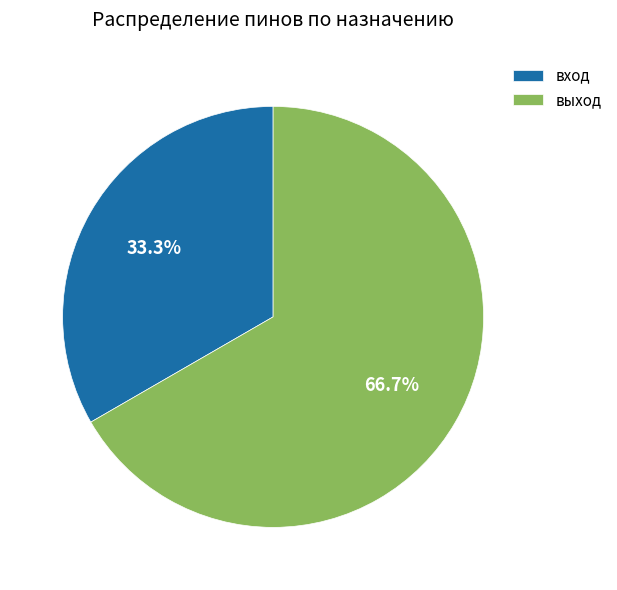

What is the ratio of the value at выход to the value at вход?

2.0